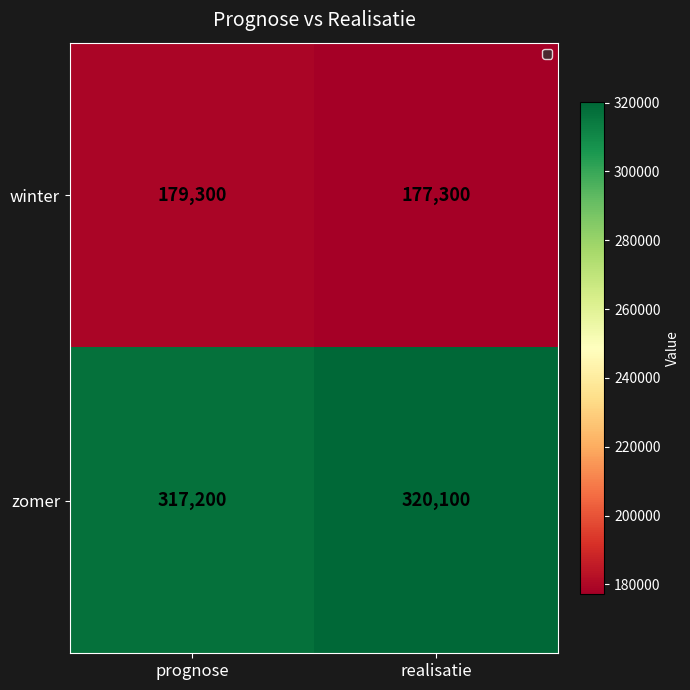

The value of zomer at prognose is 317200. True or false?

True